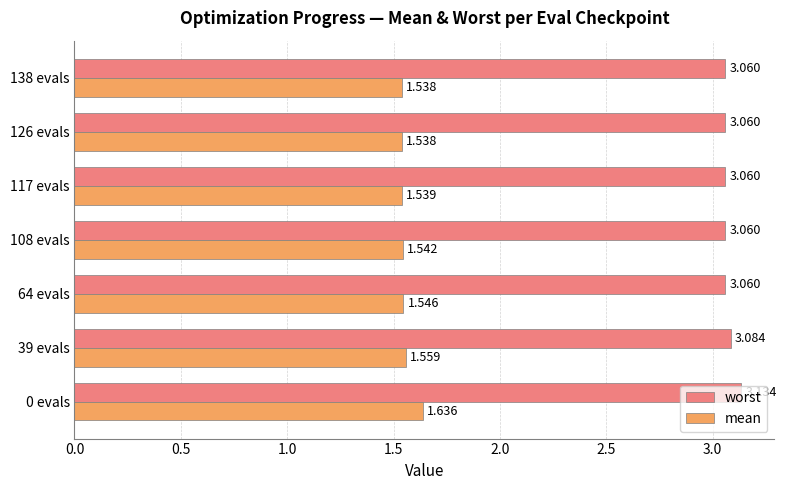

Rank the series by their maximum value, from highest to lowest.

worst, mean